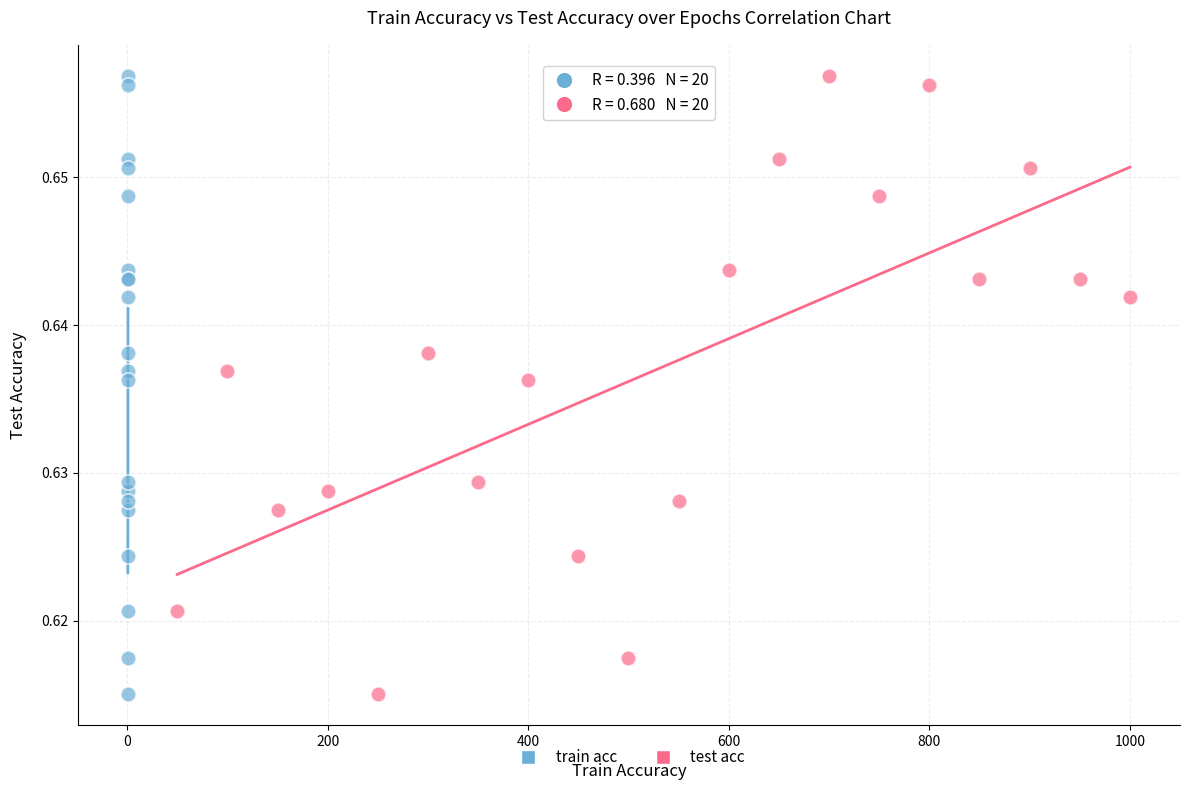

What are all the series names shown in the legend?

train acc, test acc